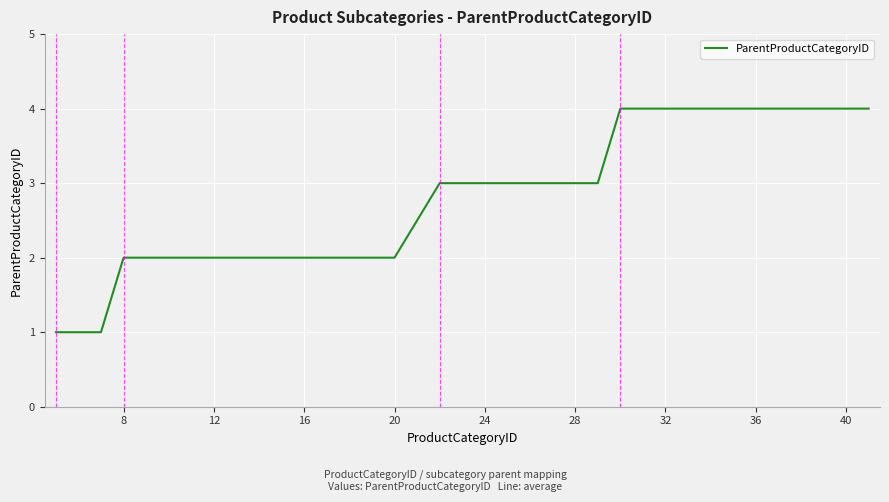

What is the sum of all values?

101